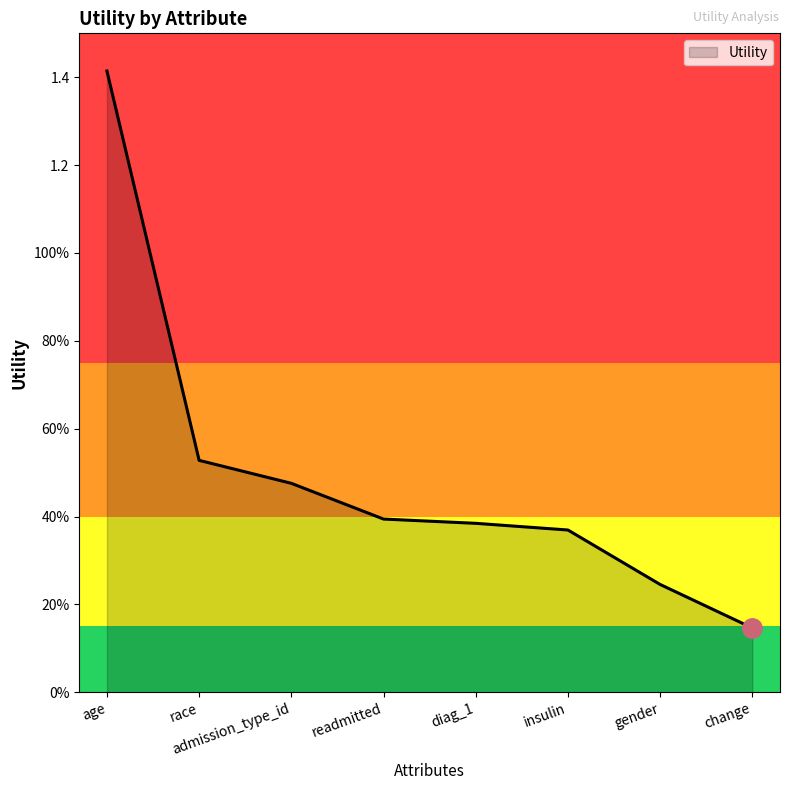

What is the smallest value displayed?

0.1